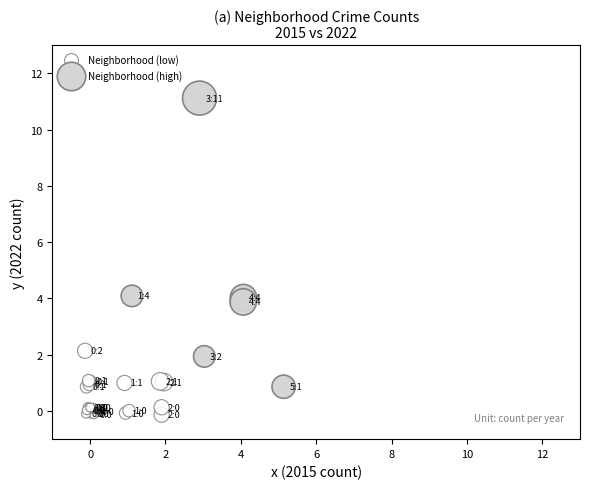

Which series reaches the maximum Y coordinate?

Neighborhood (high)